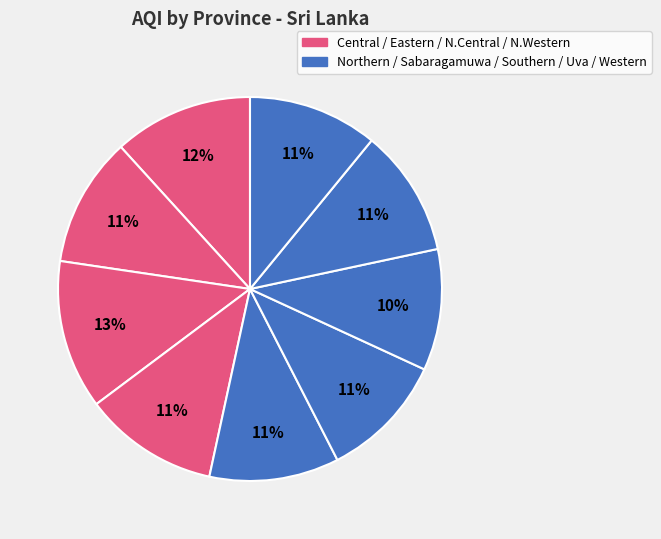

How many slices are in this pie chart?

9